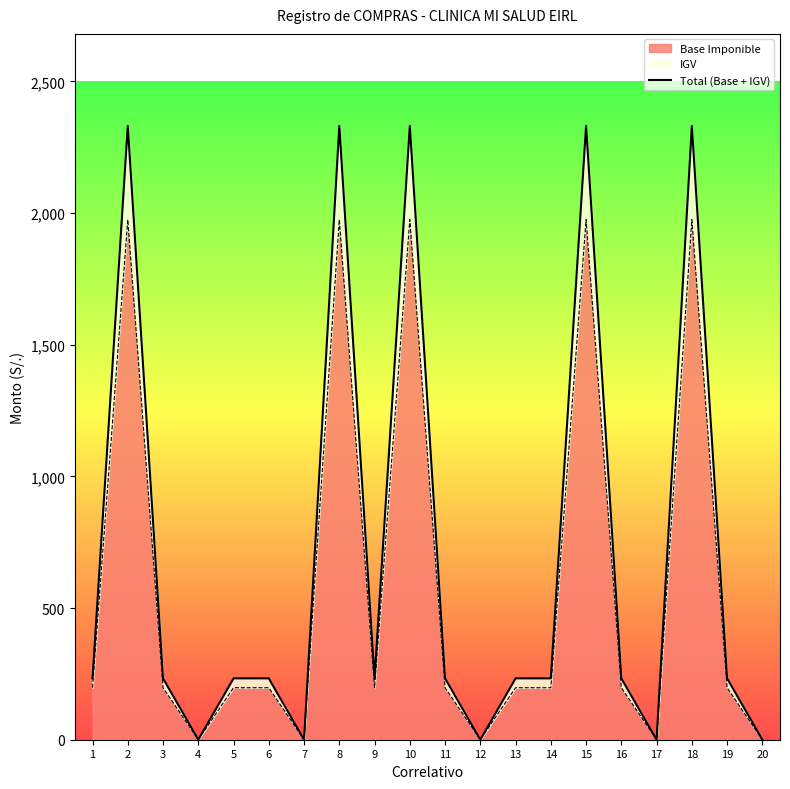

List the labels in order of value, smallest first.

4, 7, 12, 17, 20, 1, 3, 5, 6, 9, 11, 13, 14, 16, 19, 2, 8, 10, 15, 18